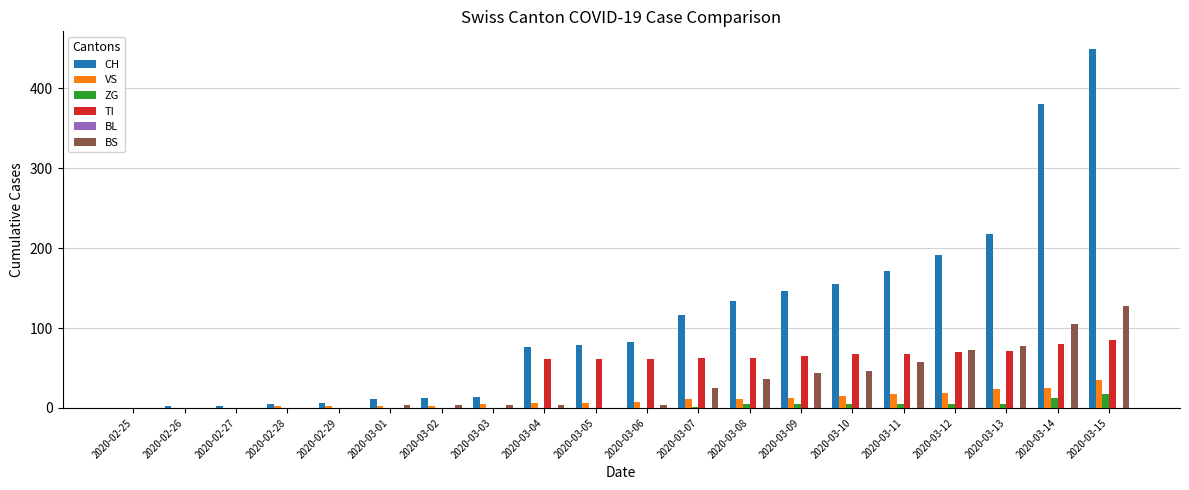

What is the sum of all CH values?

2252